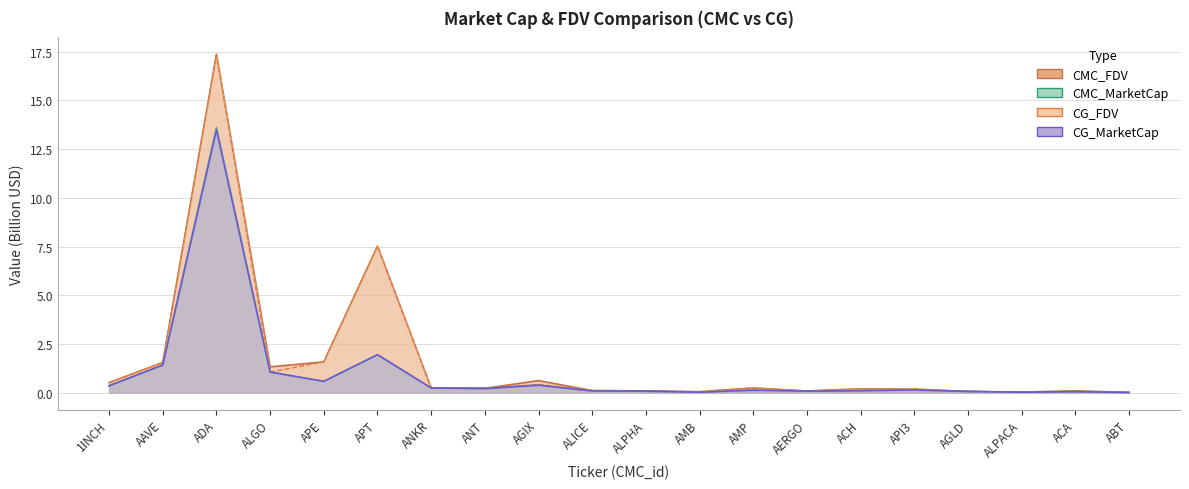

What is the difference between the CG_FDV values at API3 and APE?

1.4